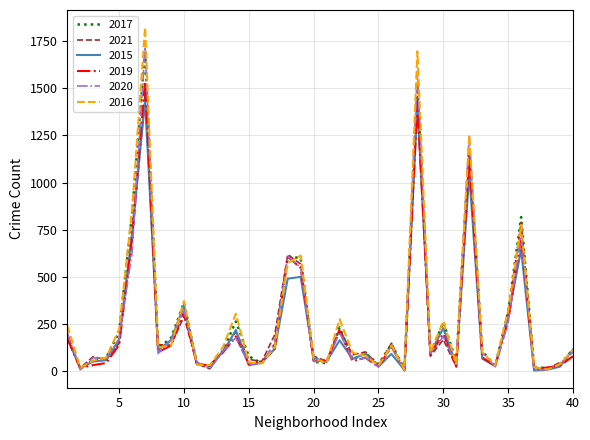

Rank the series by their maximum value, from lowest to highest.

2015, 2021, 2019, 2017, 2020, 2016